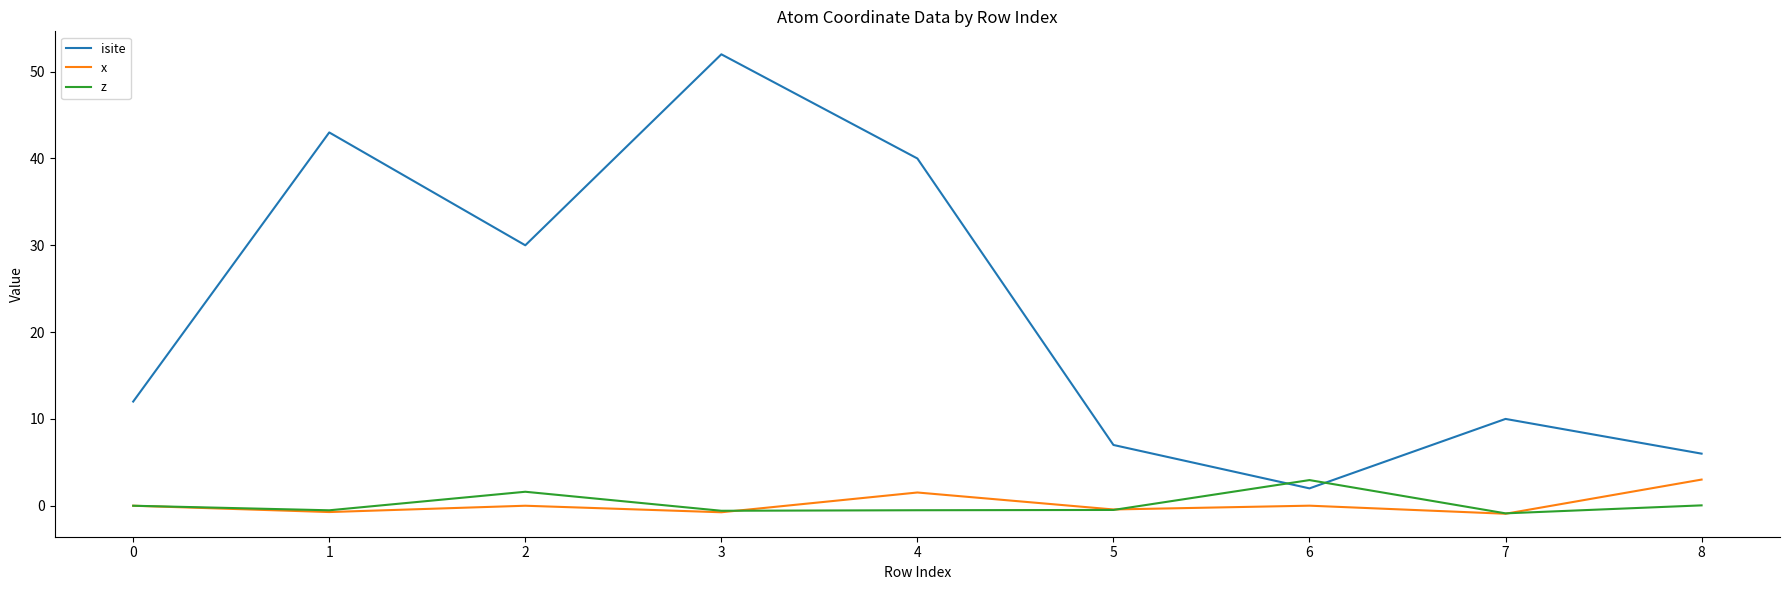

What is the total value across all series at 7?

8.2